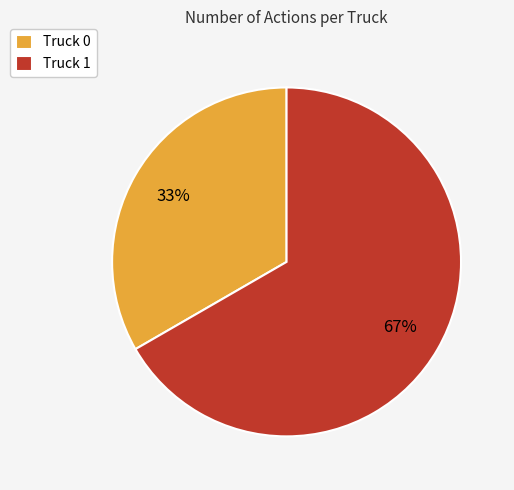

Combined, do Truck 0 and Truck 1 account for over 50%?

Yes